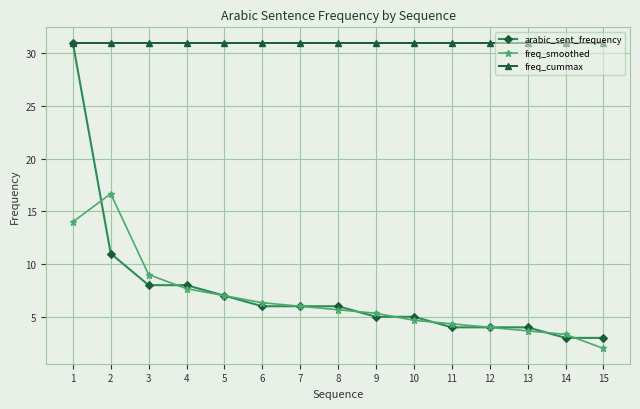

Is this an area chart (filled region under the line)?

No